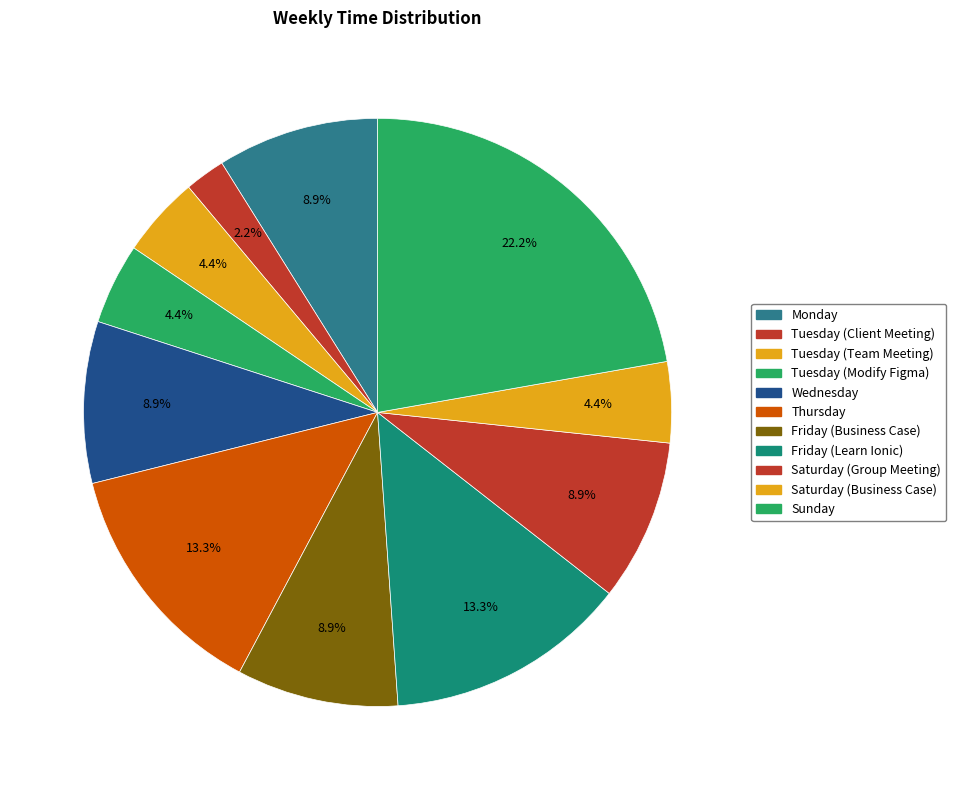

Which slice is the largest?

Sunday